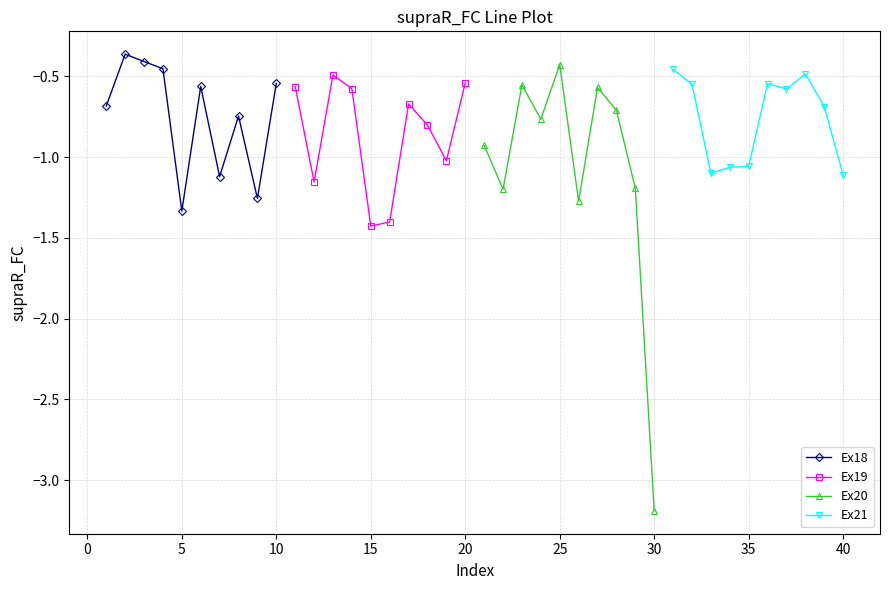

What is the average value of the Ex18 series?

-0.7